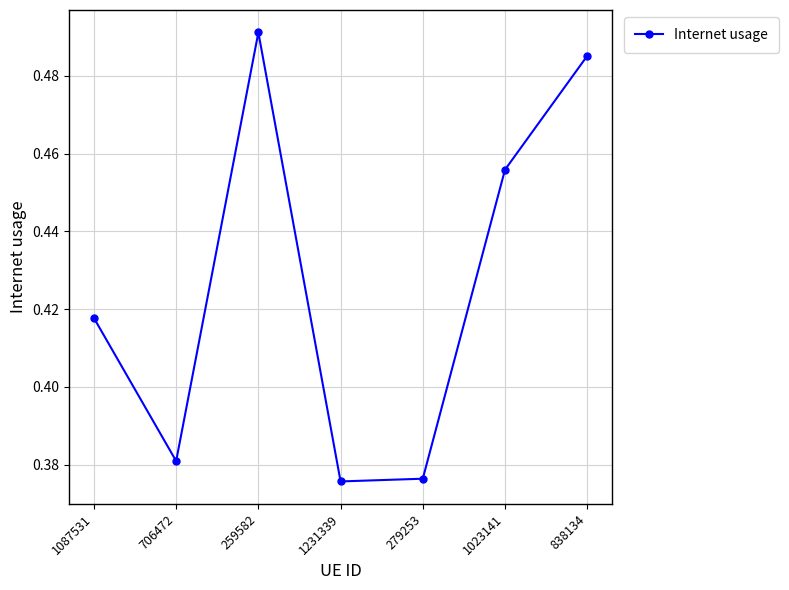

True or false: the data shows 0.6 at 1087531.

False